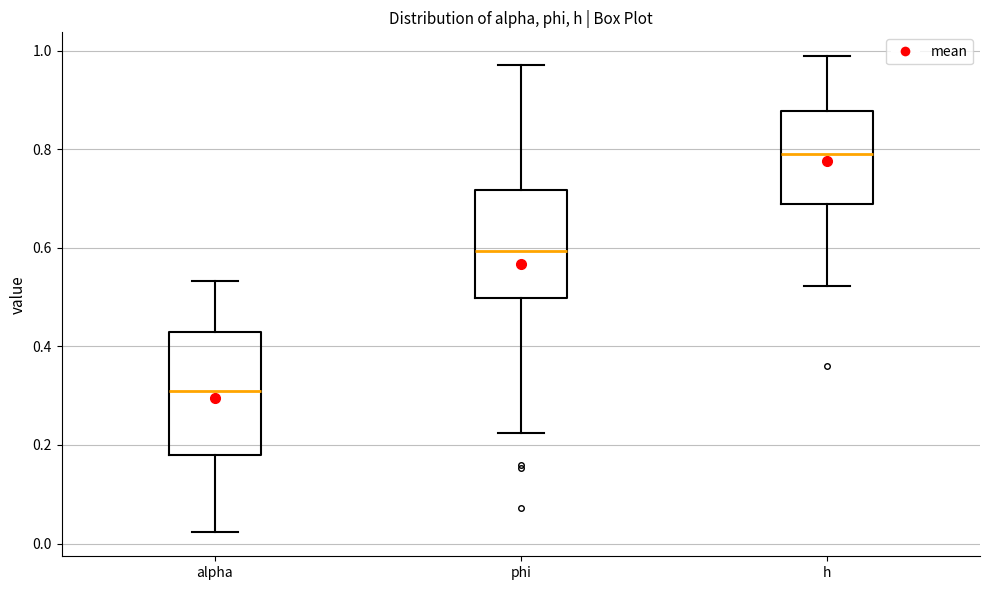

Which box is the tallest, from its lower edge to its upper edge?

alpha